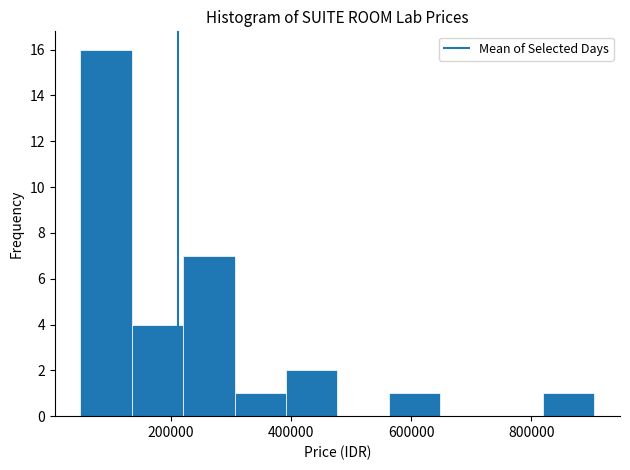

Over which range of the x-axis is the bar tallest?

60000 to 140000